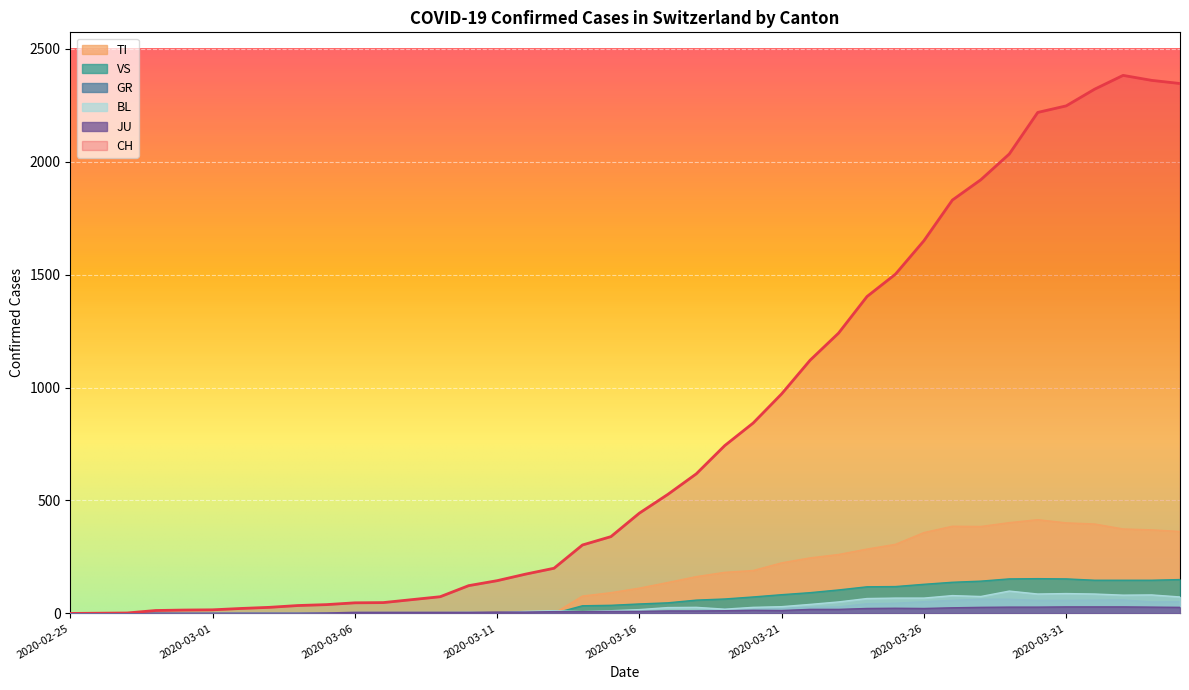

How many data points in GR are above 9?

18